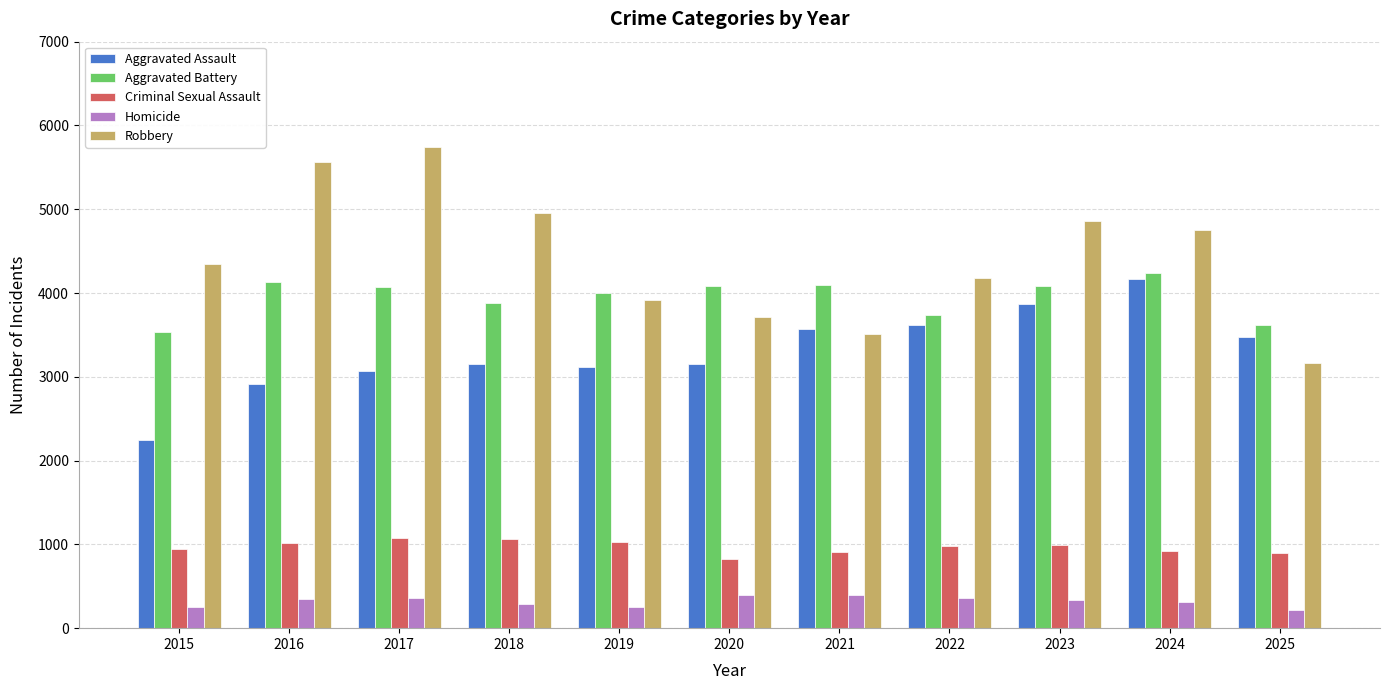

How many distinct data groups are displayed?

5